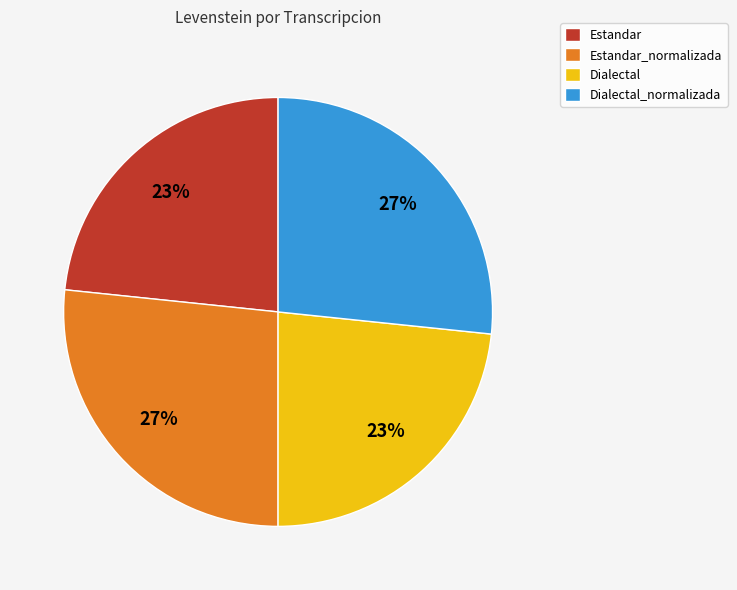

True or false: Dialectal accounts for 17% of the total.

False